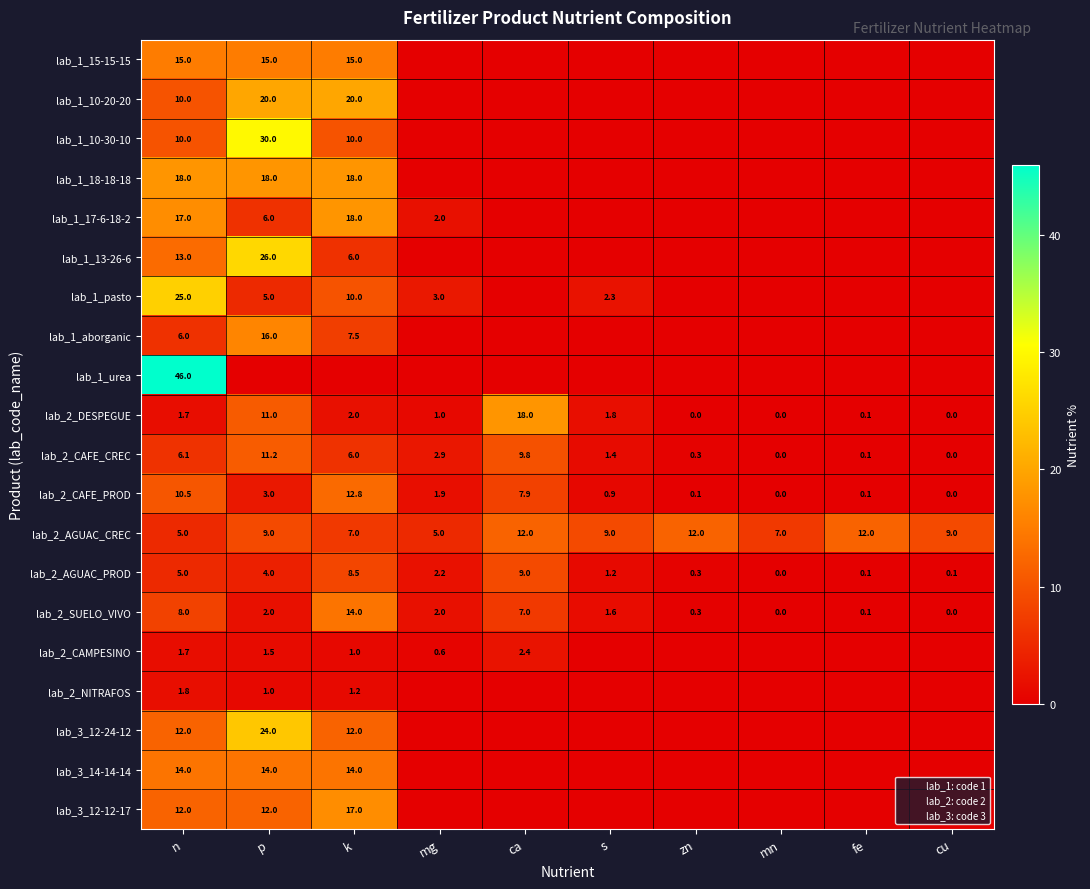

The lab_2_NITRAFOS series shows 0.0 at s. True or false?

True